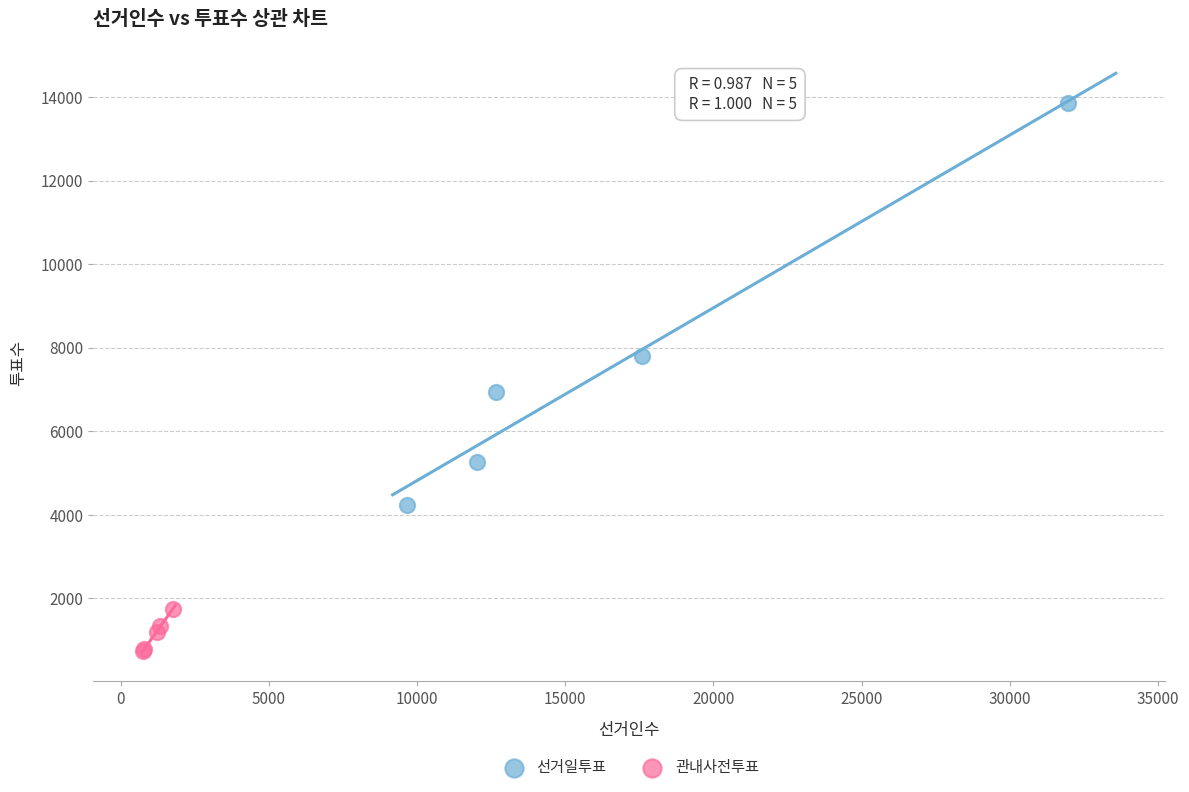

Which series reaches the maximum Y coordinate?

선거일투표